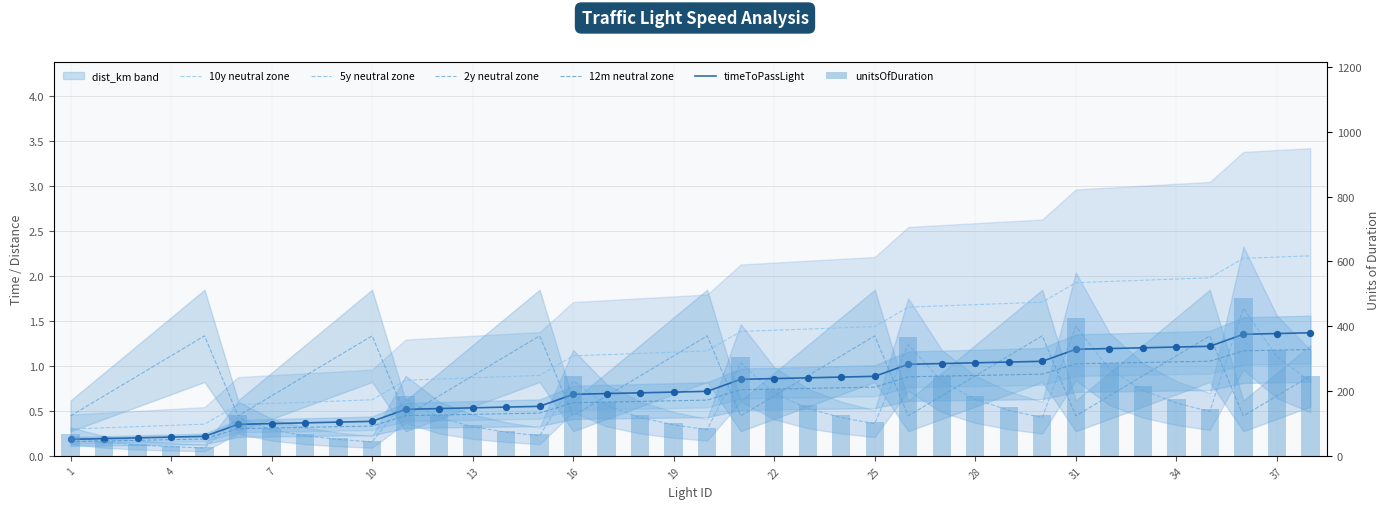

Which series has the largest total across all categories?

unitsOfDuration